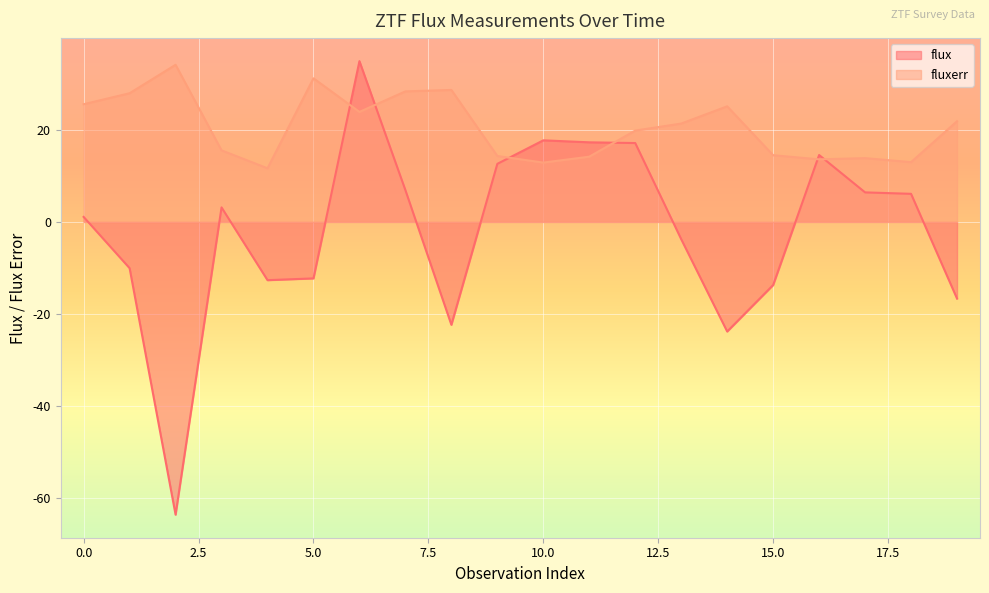

The value of fluxerr at 4 is 6.1. True or false?

False